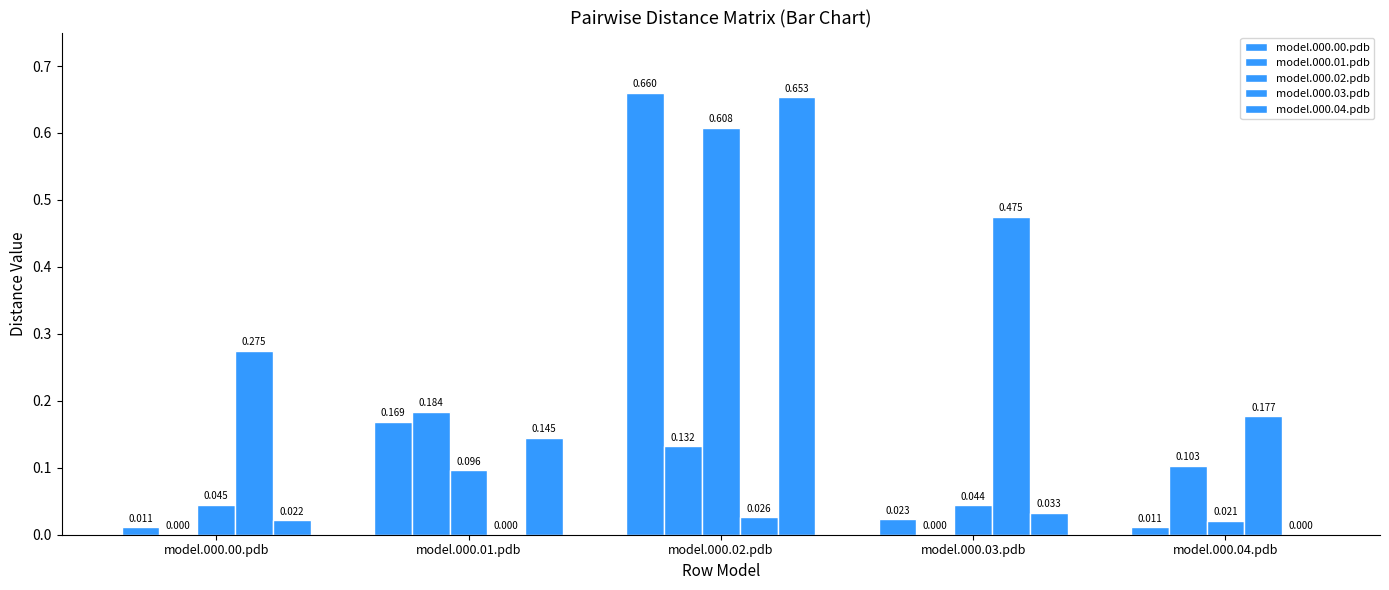

Are the bars grouped side by side (vs. stacked)?

Yes